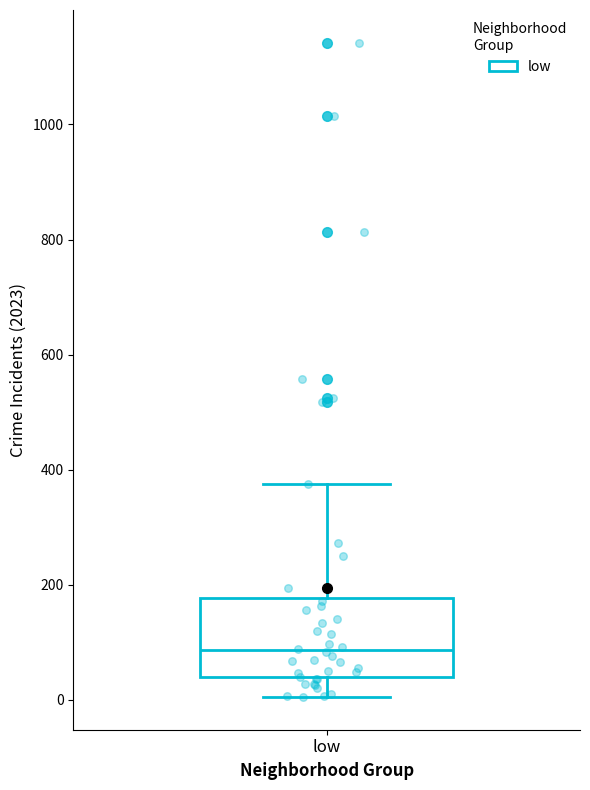

Transcribe this box plot: give where the median line is, the range the box spans, and where the two whiskers end, as read against the y-axis. The values are not printed on the chart, so give them approximately, as read against the axis.

median 80, box 40 to 180, whiskers 0 to 380